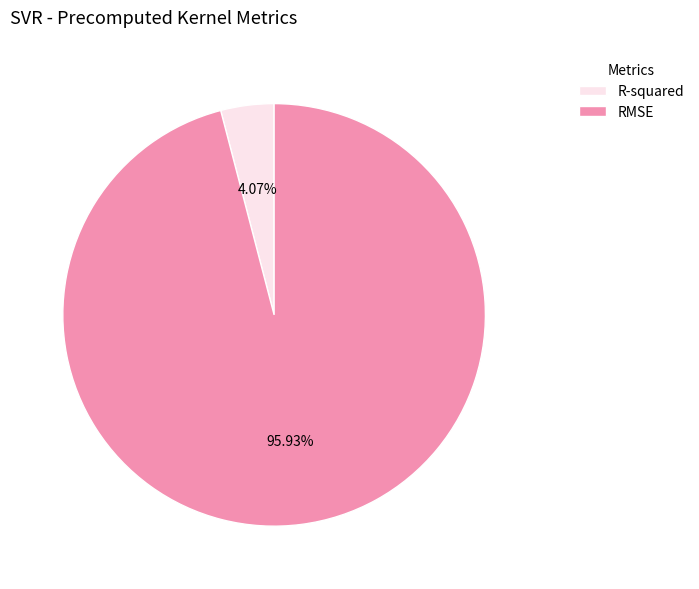

To the nearest percent, what is the difference between the largest and smallest slice percentages?

92%